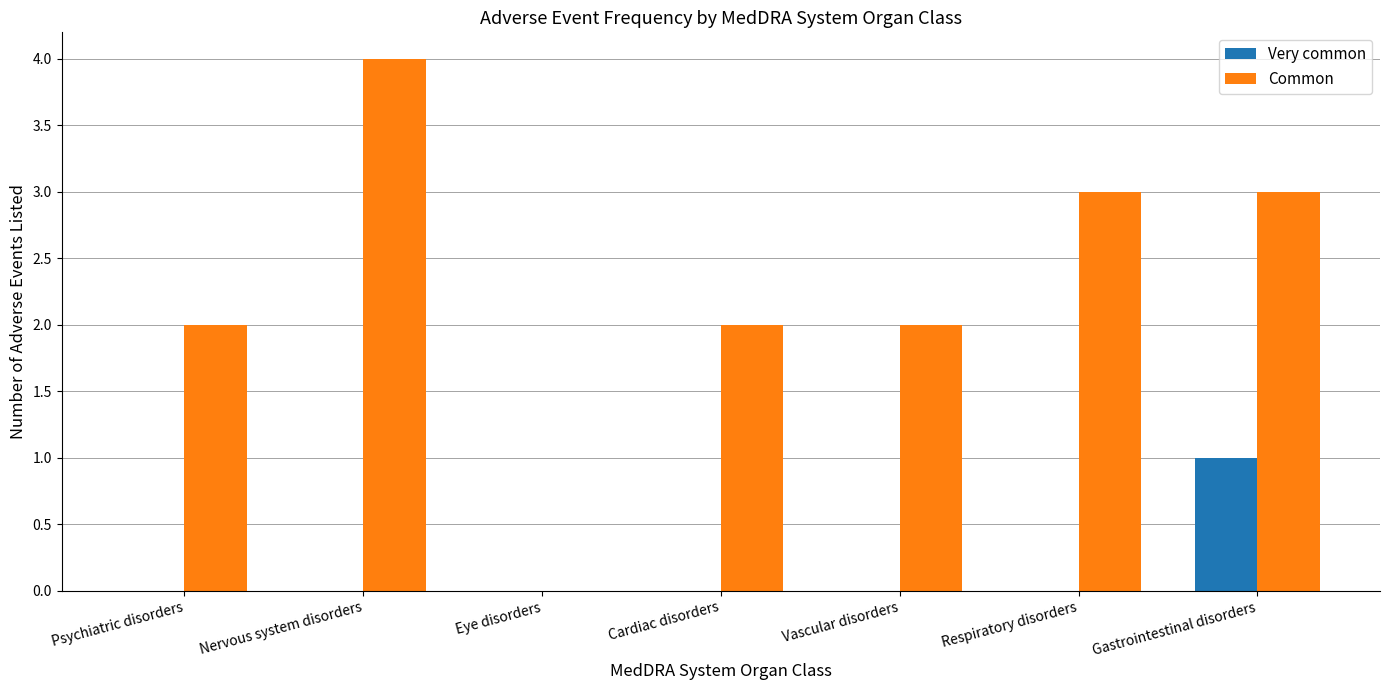

What is the sum of all Common values?

16